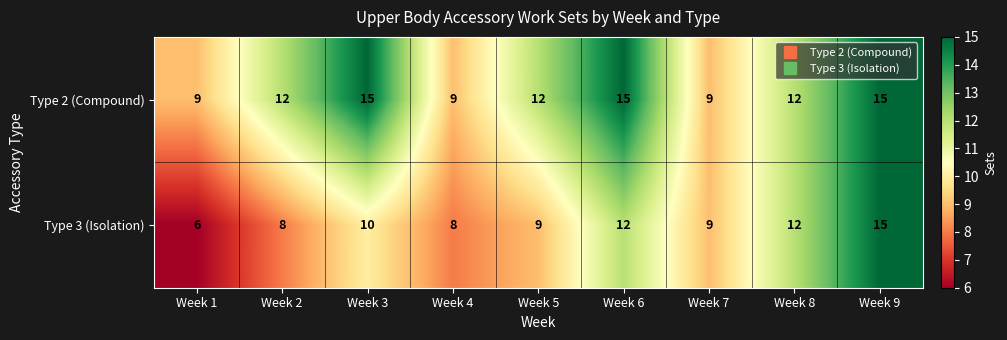

Which series has the widest spread of values?

Type 3 (Isolation)